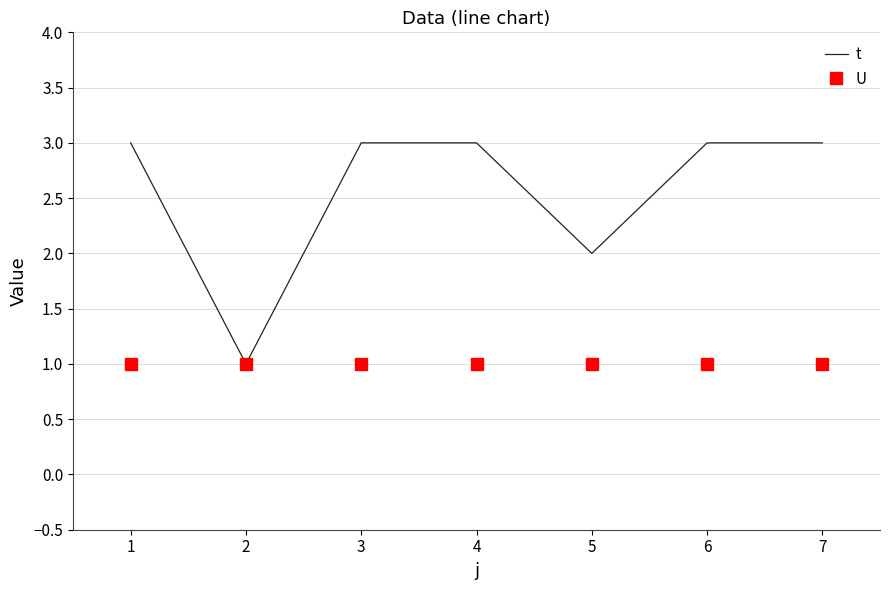

List the series in order of their peak value, highest first.

t, U